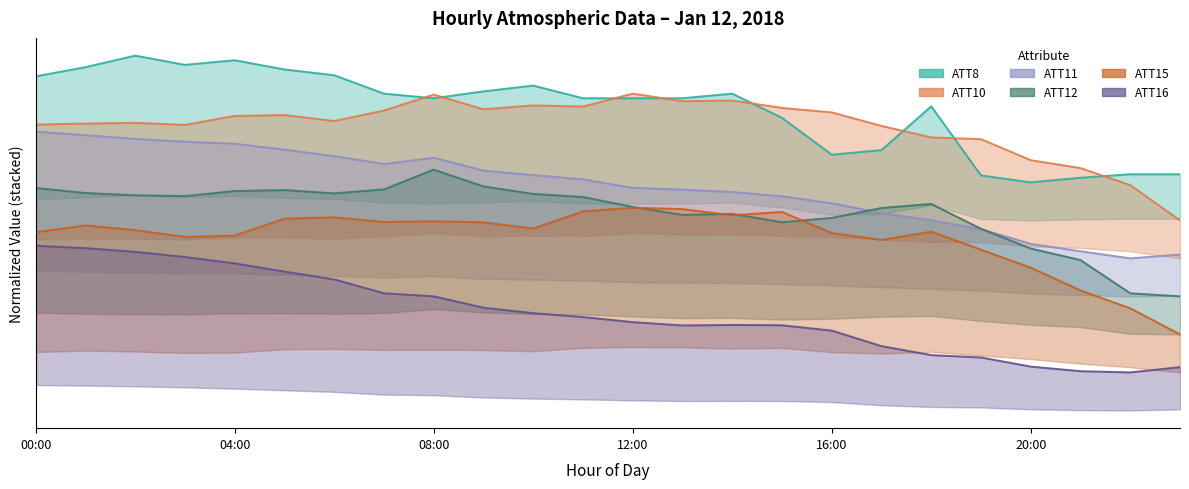

Which has a higher value, 9 or 16?

9